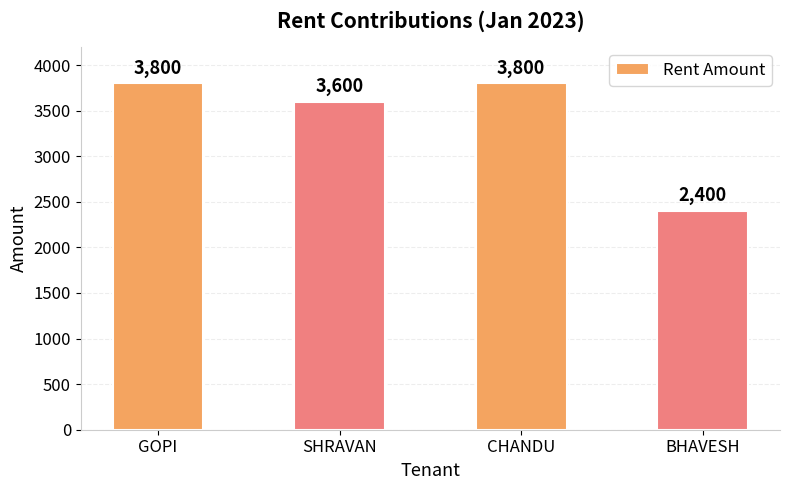

Reading left to right, transcribe all the data shown in this chart.

GOPI=3800	SHRAVAN=3600	CHANDU=3800	BHAVESH=2400